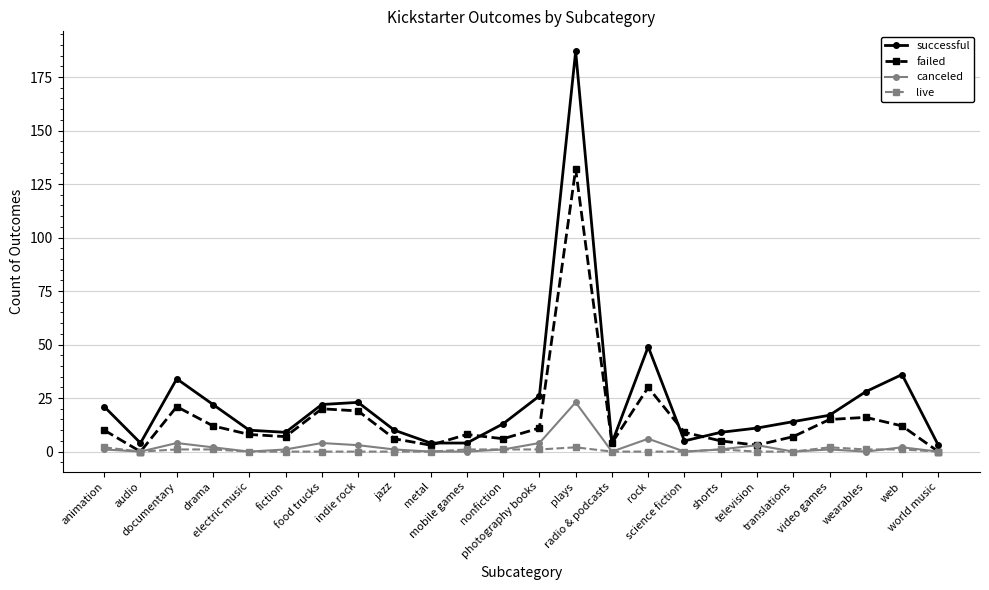

How many categories are shown in the chart?

24